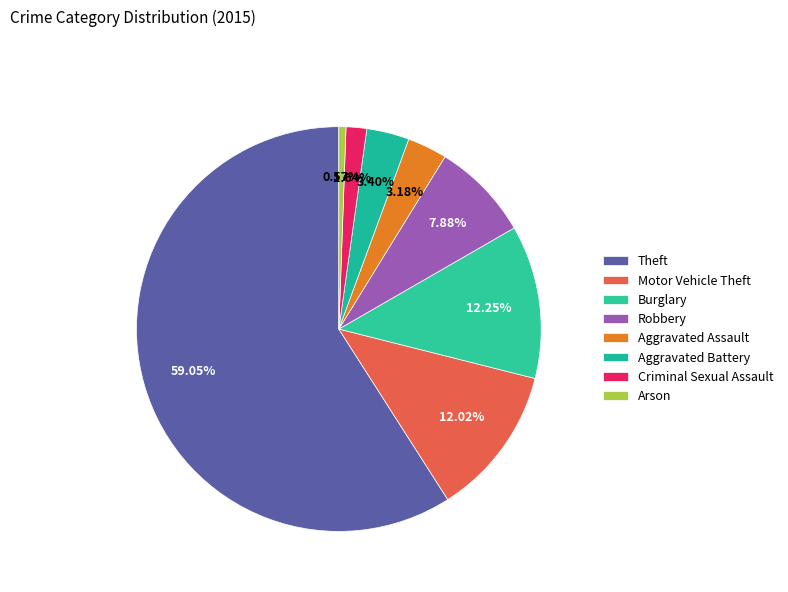

To the nearest percent, what portion does Robbery represent?

8%